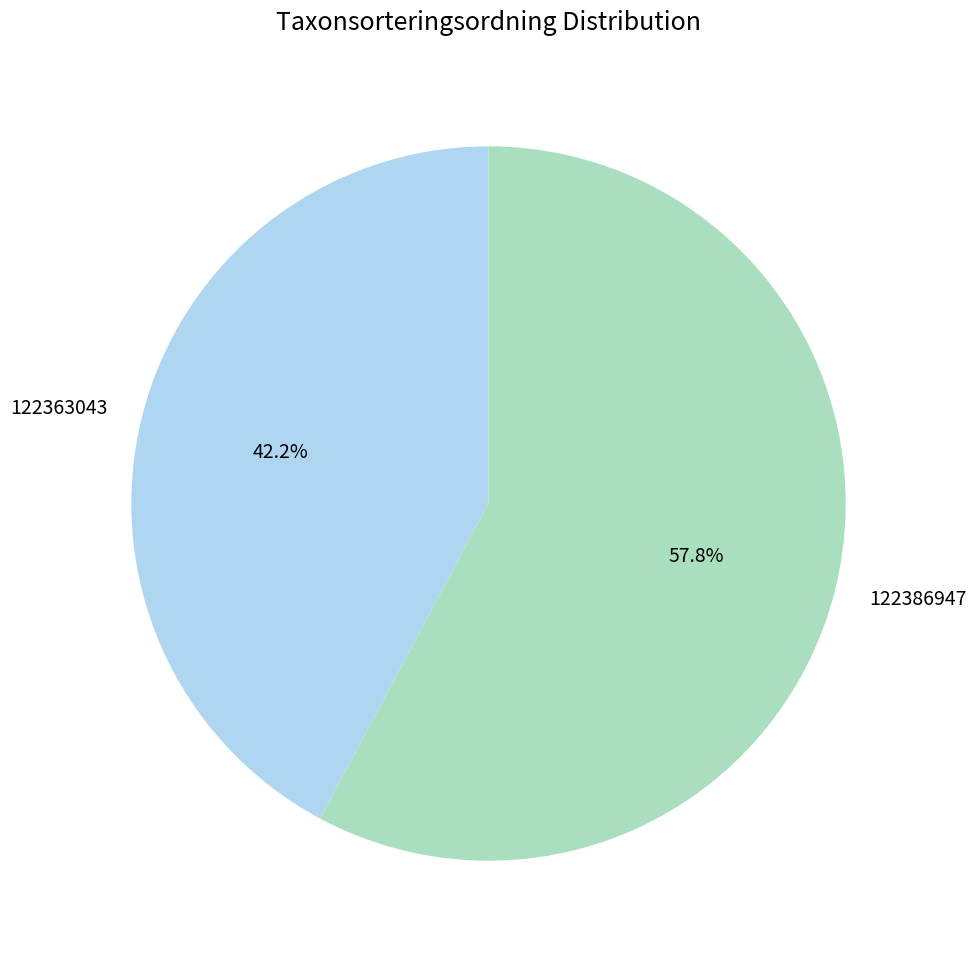

Combined, do 122386947 and 122363043 account for over 50%?

Yes